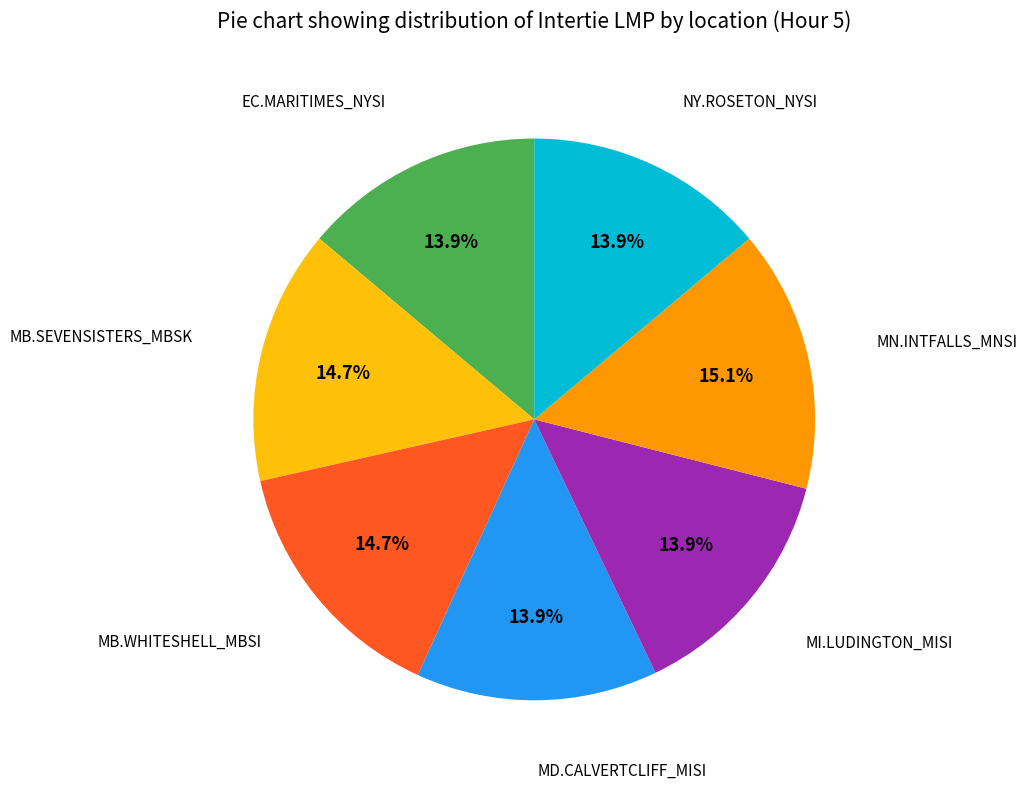

To the nearest percent, what is the difference between the largest and smallest slice percentages?

1%